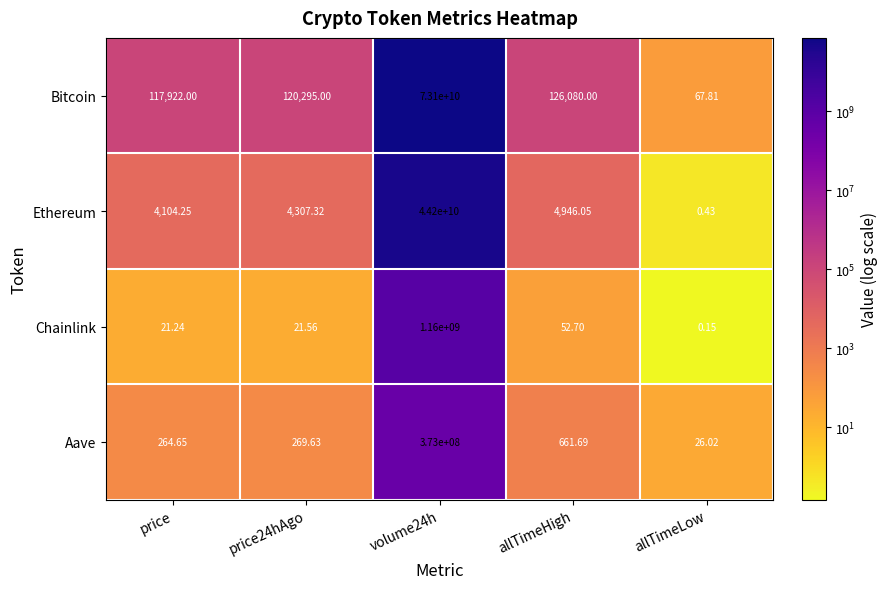

Is the value of Aave at allTimeLow greater than the value of Ethereum at allTimeLow?

Yes